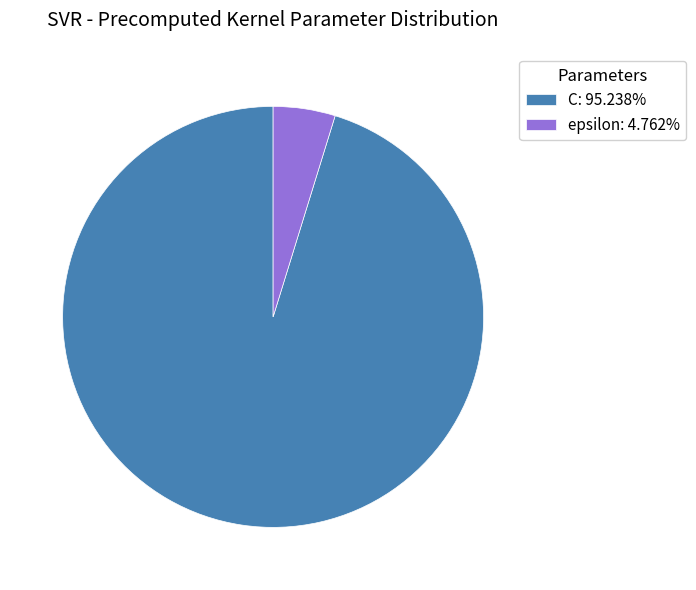

How many slices are in this pie chart?

2